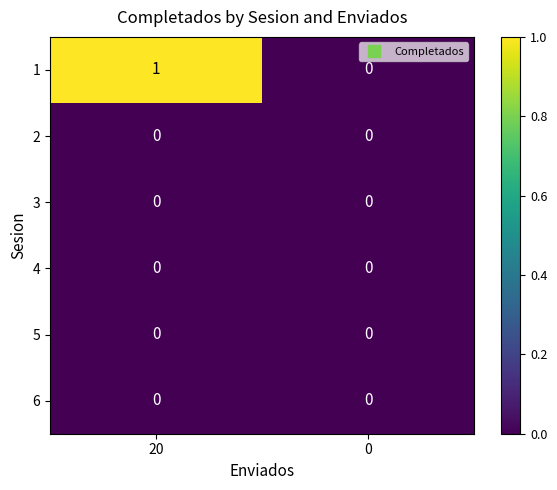

At which category is the sum across all series the highest?

20